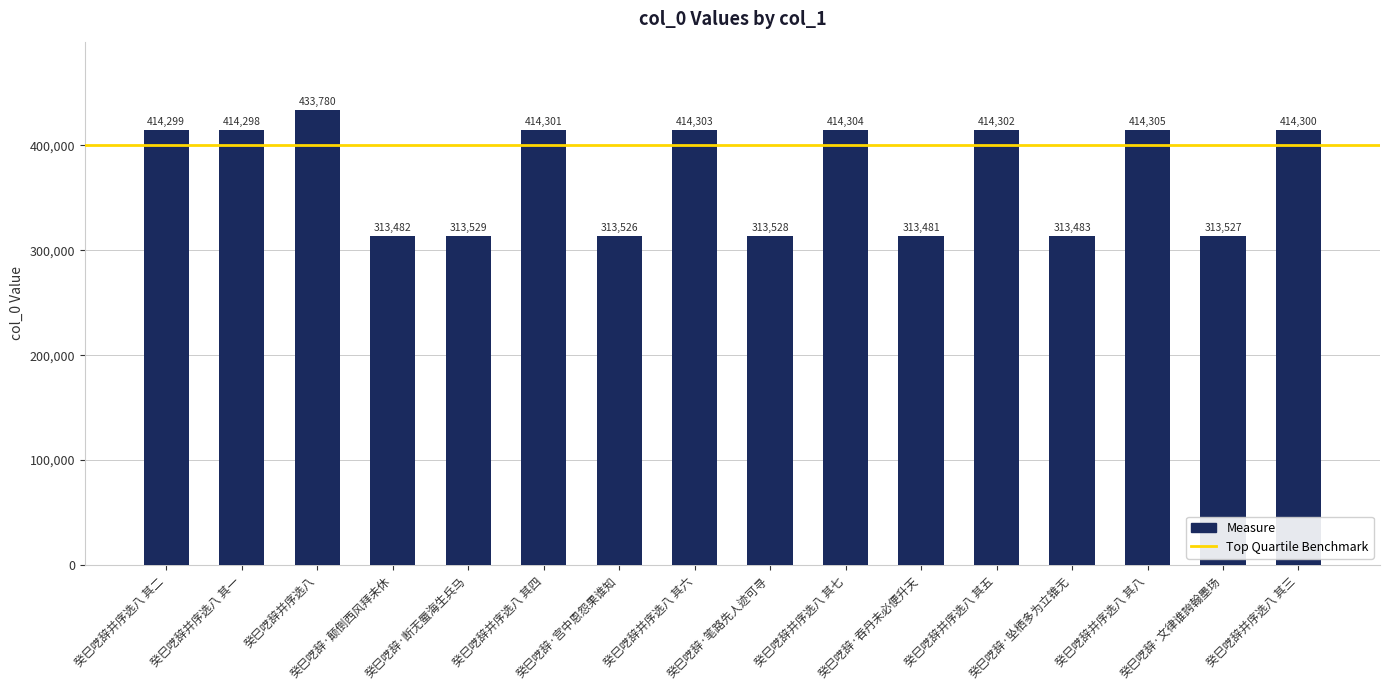

What is the value of the 2nd bar from the left?

414298